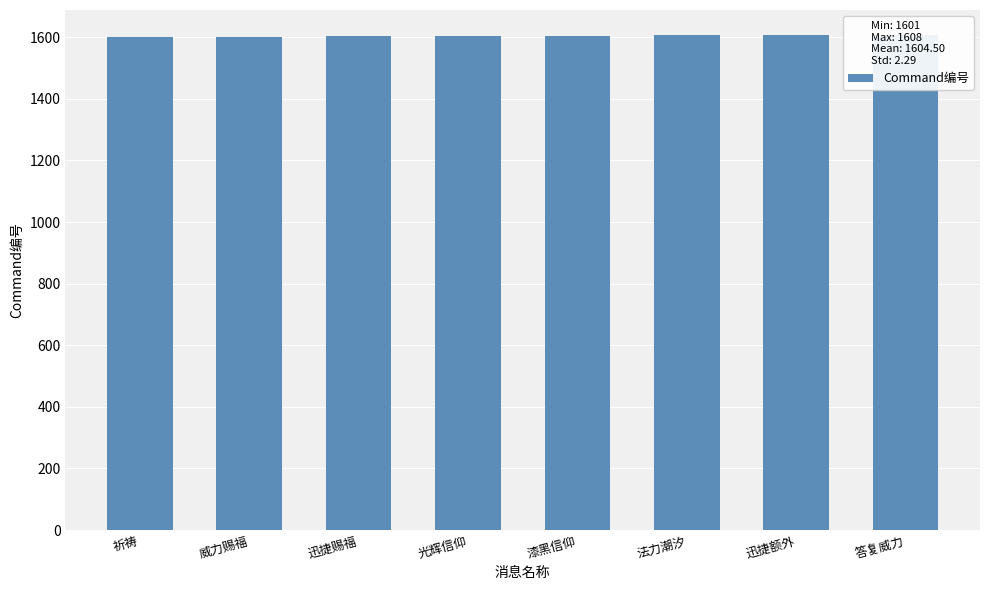

What is the minimum value shown in the chart?

1601